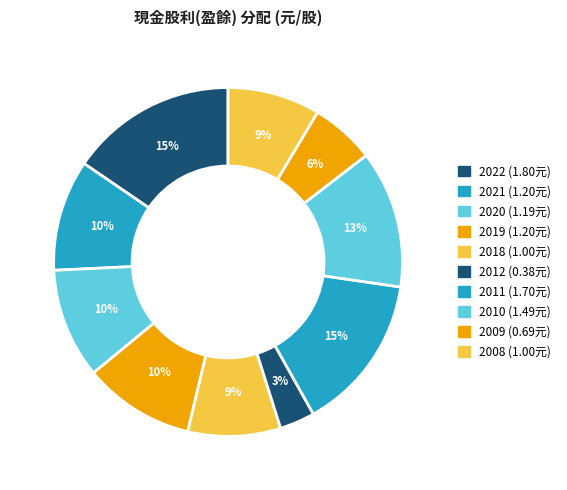

Approximately how many times larger is the value at 2020 compared to 2010?

0.8